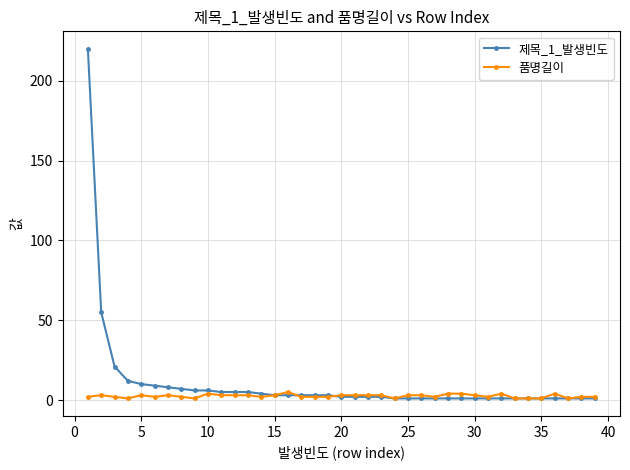

Reading left to right, what are all the values shown in this chart?

제목_1_발생빈도: 220	55	21	12	10	9	8	7	6	6	5	5	5	4	3	3	3	3	3	2	2	2	2	1	1	1	1	1	1	1	1	1	1	1	1	1	1	1	1
품명길이: 2	3	2	1	3	2	3	2	1	4	3	3	3	2	3	5	2	2	2	3	3	3	3	1	3	3	2	4	4	3	2	4	1	1	1	4	1	2	2